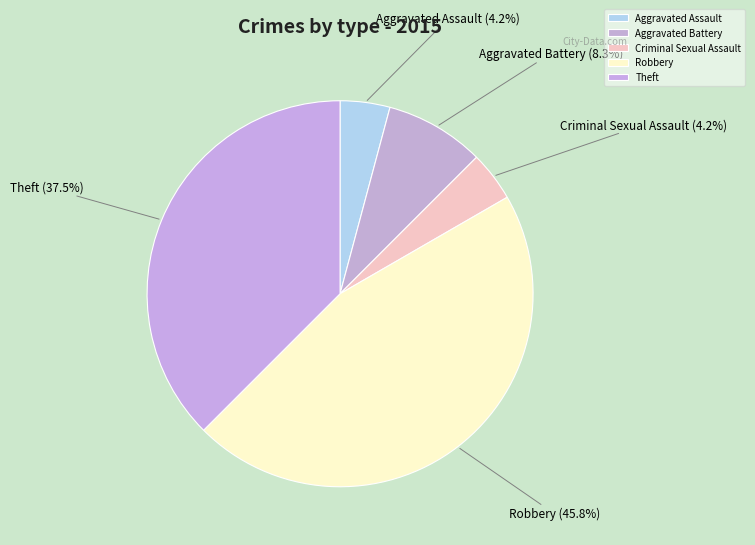

How many segments does this pie chart have?

5